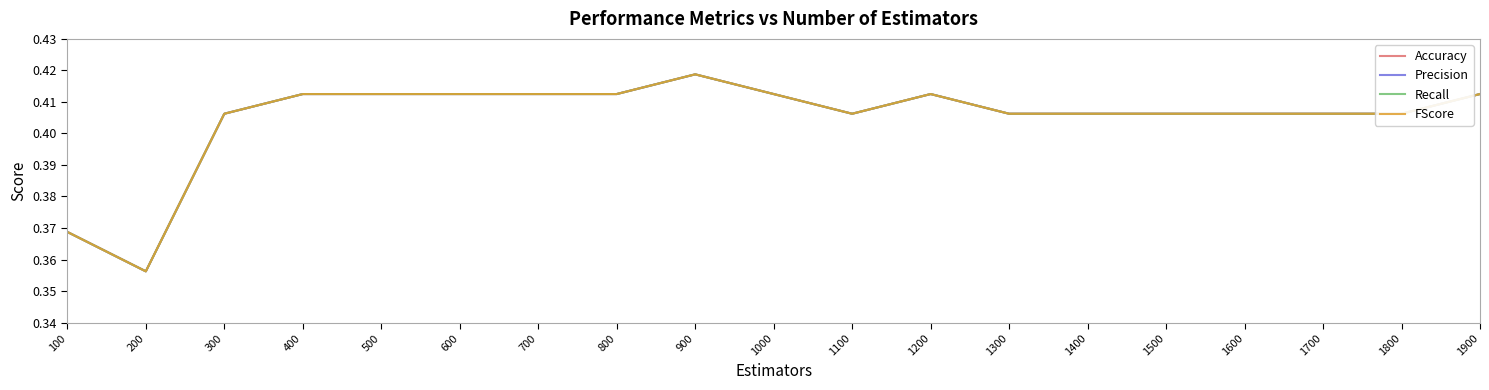

Does the chart have visible grid lines?

No